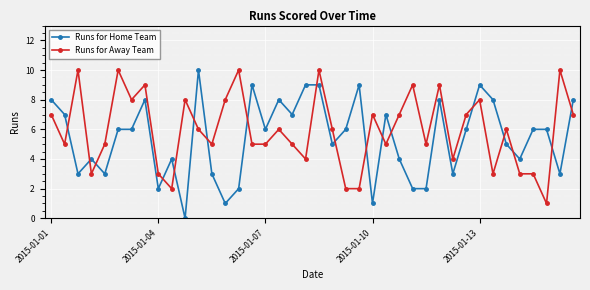

How many intersections are there between Runs for Home Team and Runs for Away Team?

18